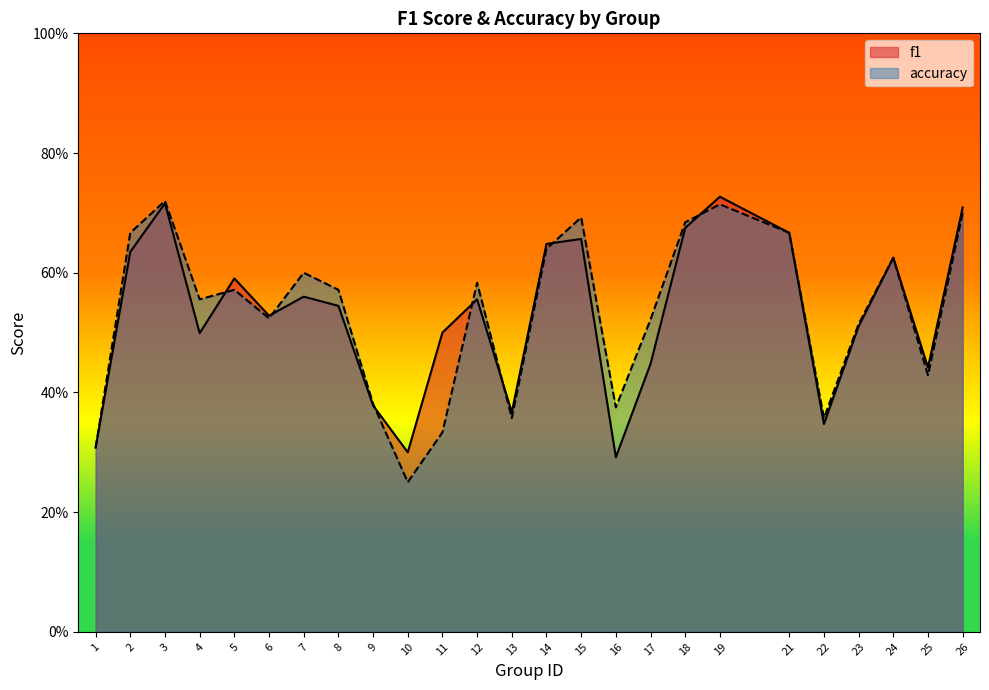

In accuracy, how many points are higher than both neighbors (excluding endpoints)?

7